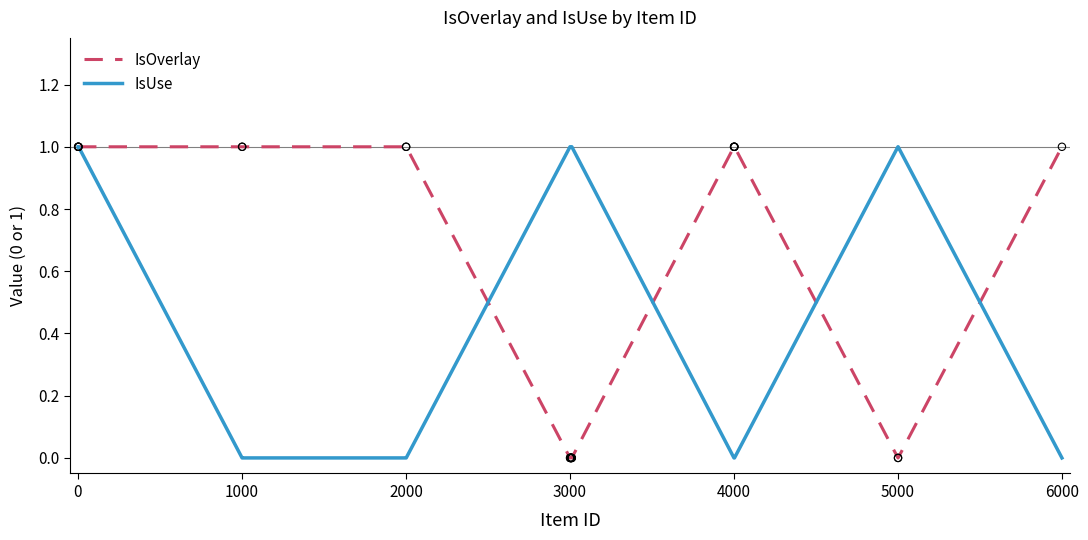

Which series has the largest total across all categories?

IsUse